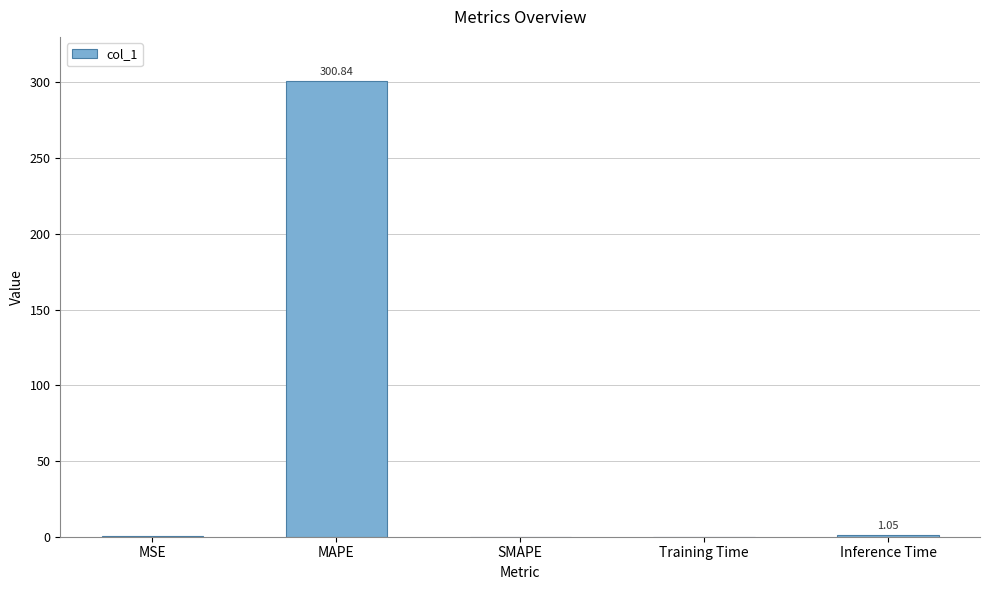

Which label corresponds to the largest value in the chart?

MAPE